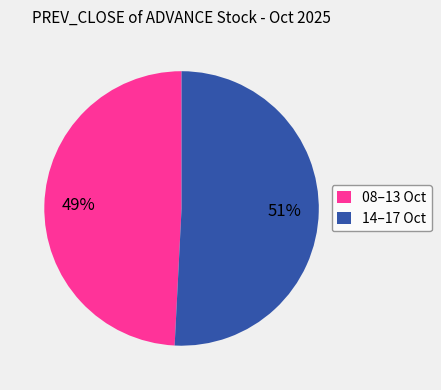

Which has a higher value, 08–13 Oct or 14–17 Oct?

14–17 Oct